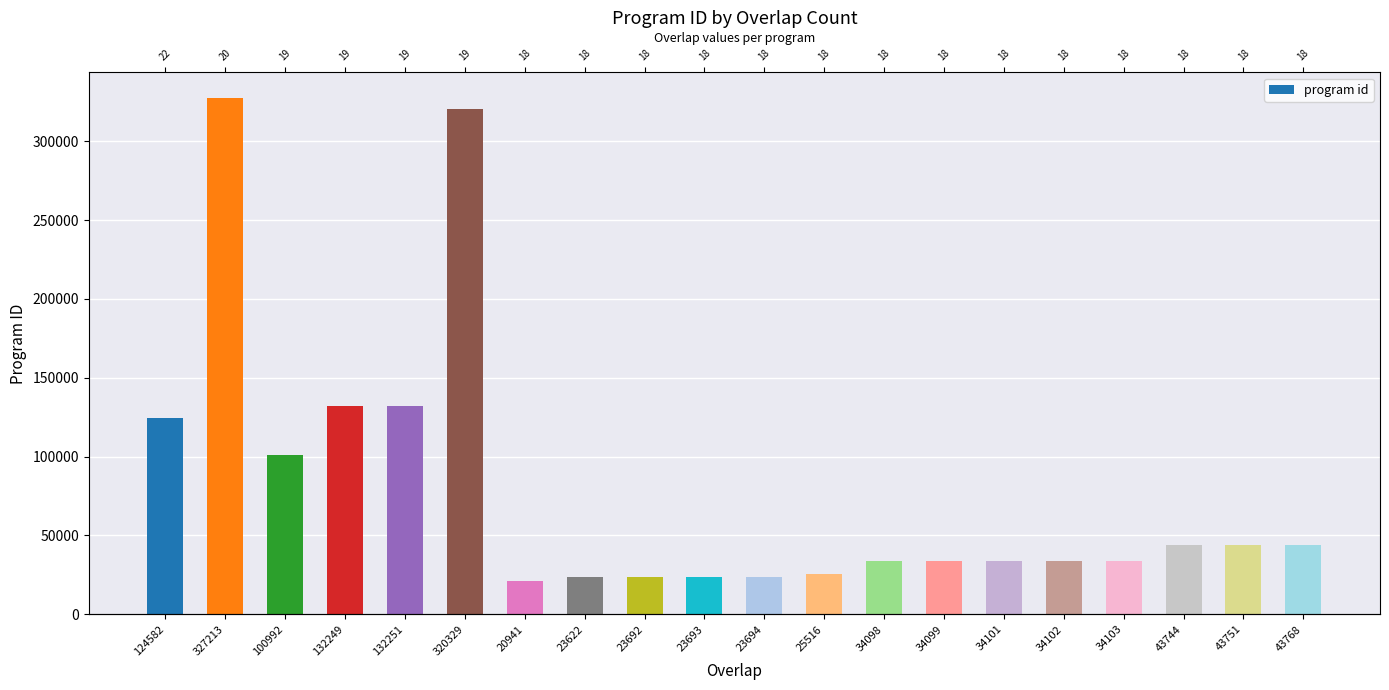

What is the label of the 8th bar from the left?

23622